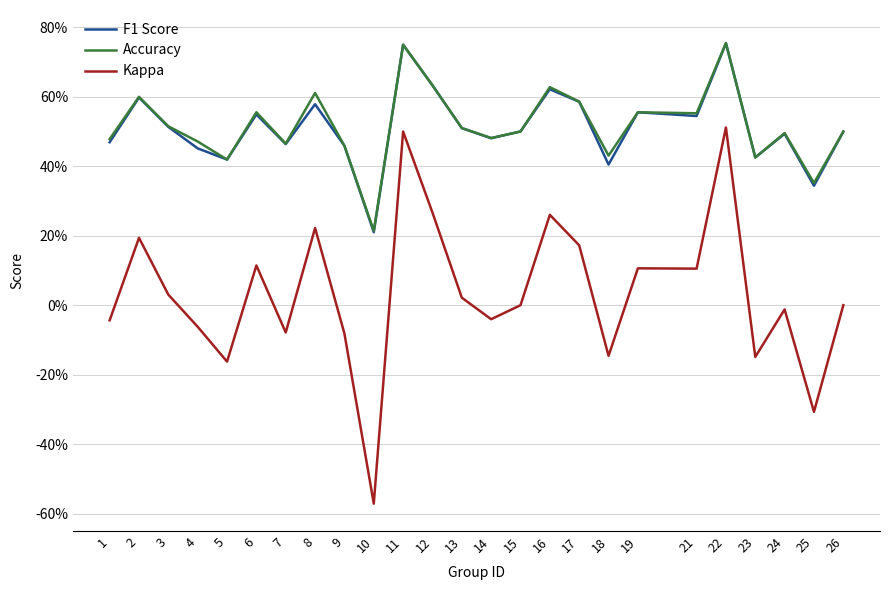

Between 19 and 13, which is larger?

19